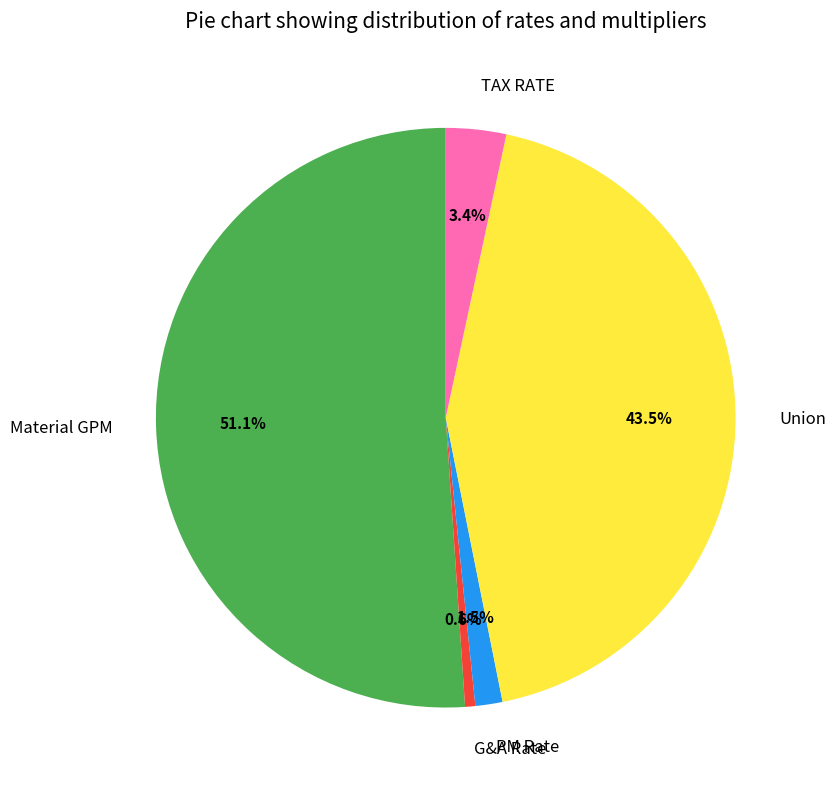

Which category has the smallest portion of the pie?

G&A Rate